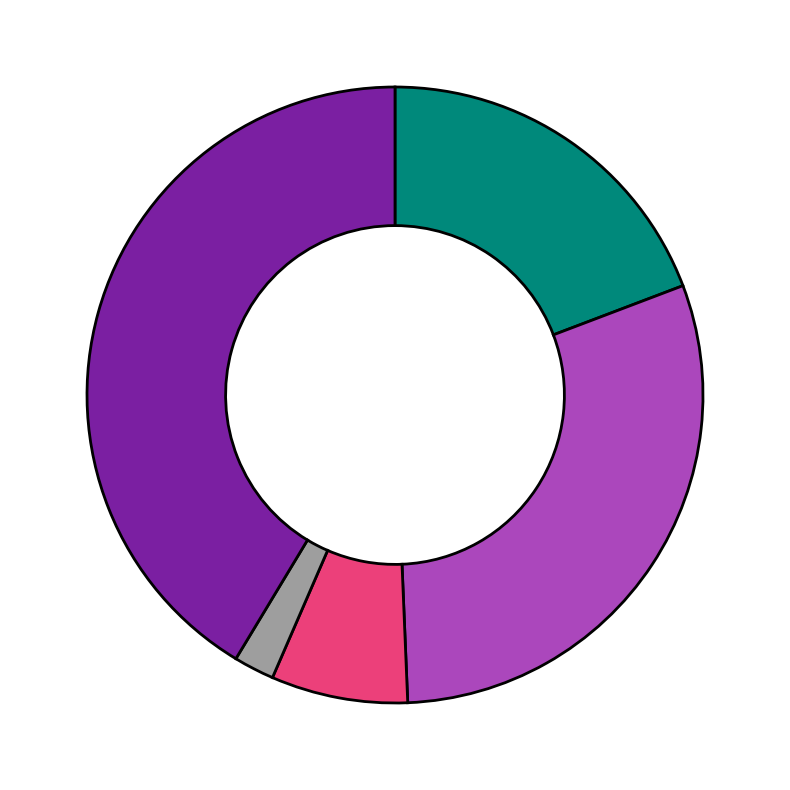

Does any single category account for the majority?

No